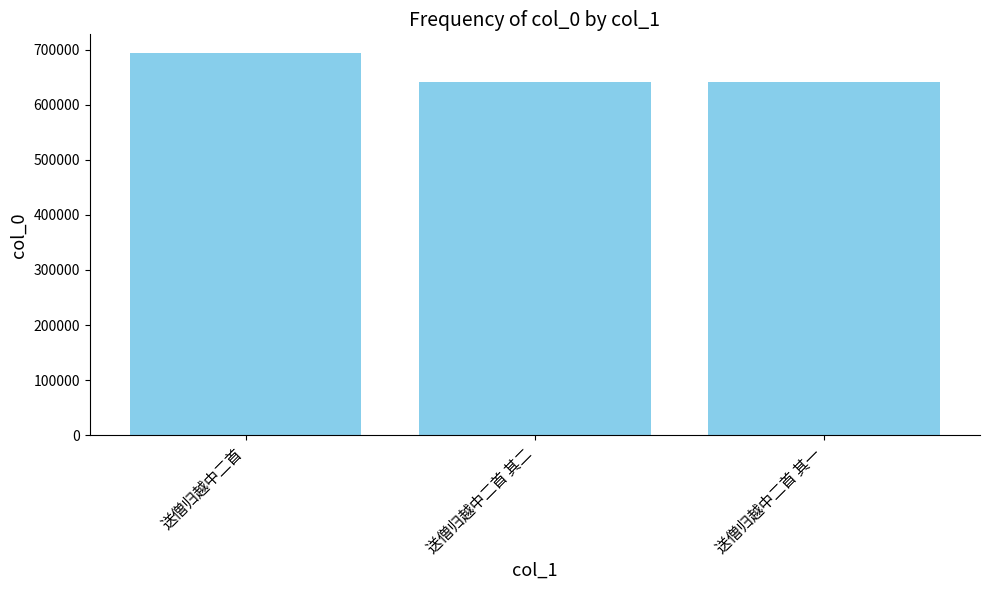

At which label does the data first exceed 640369?

送僧归越中二首